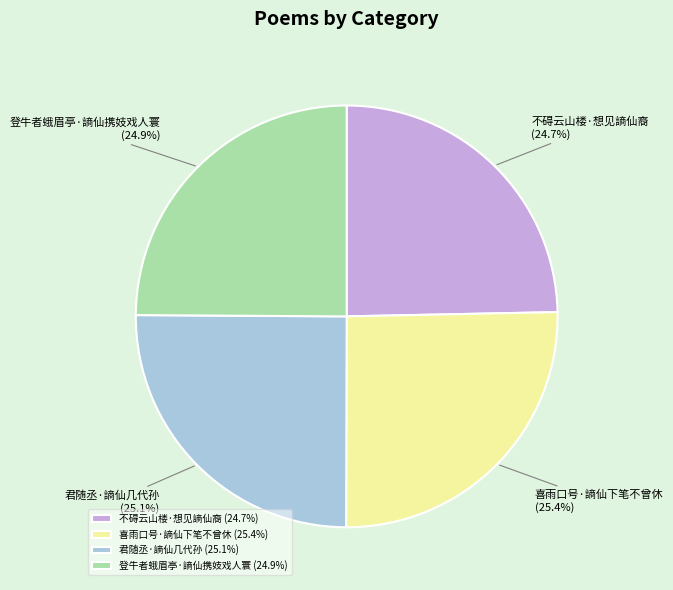

To the nearest percent, what is the difference between the largest and smallest slice percentages?

1%